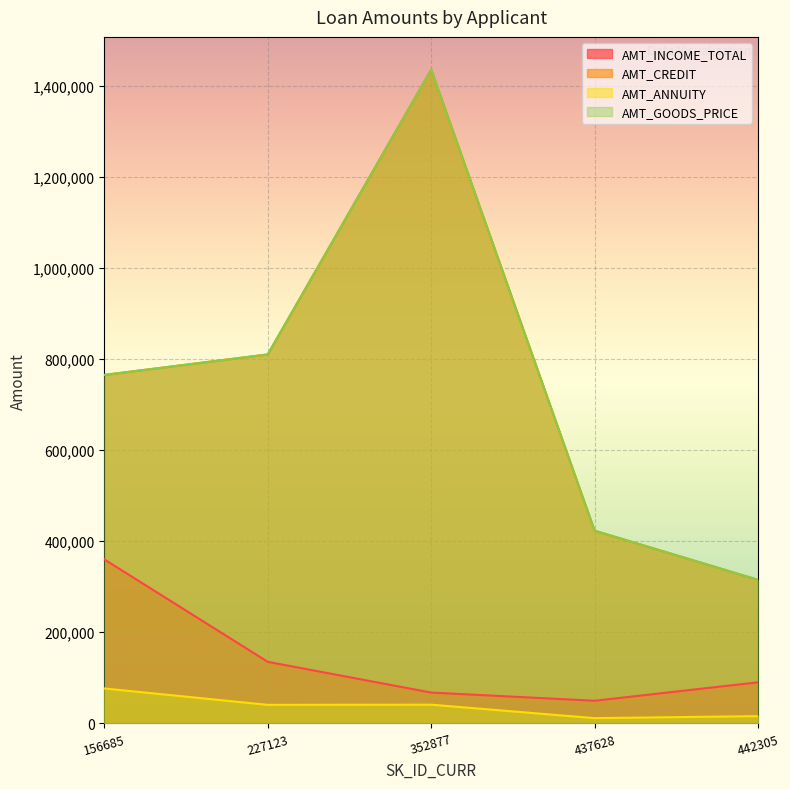

At how many categories does at least one series exceed 603024?

3